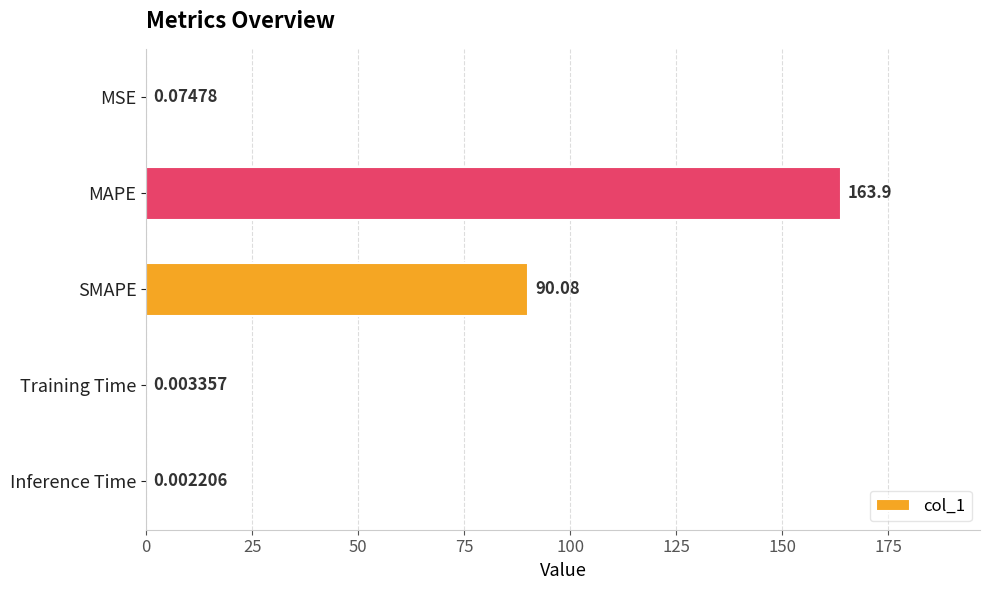

What is the change in value from MSE to SMAPE?

+90.0